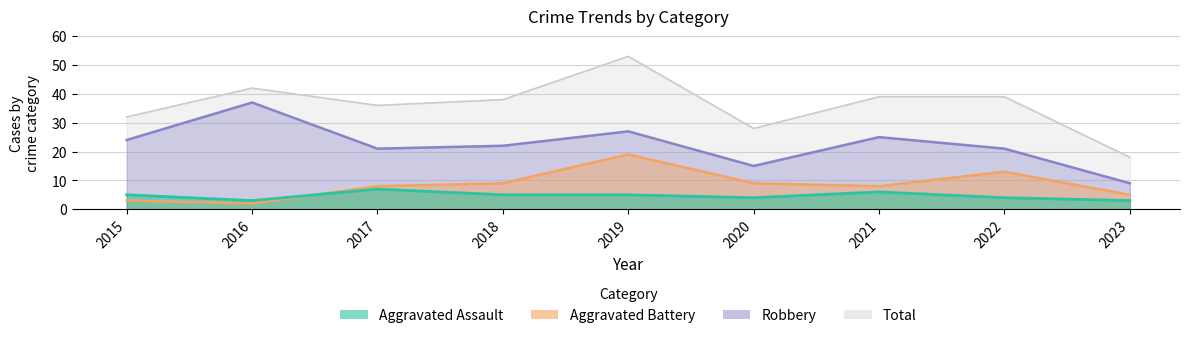

What is the approximate value of Robbery at 2015, to the nearest 10?

20